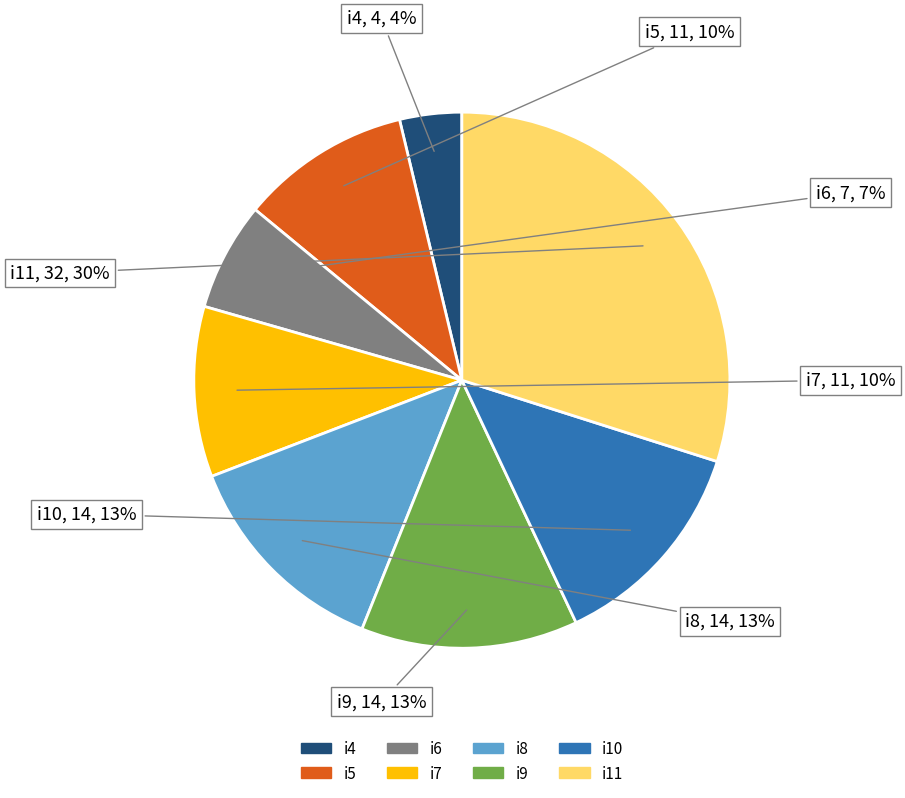

To the nearest percent, what is the combined percentage of i9 and i7?

23%